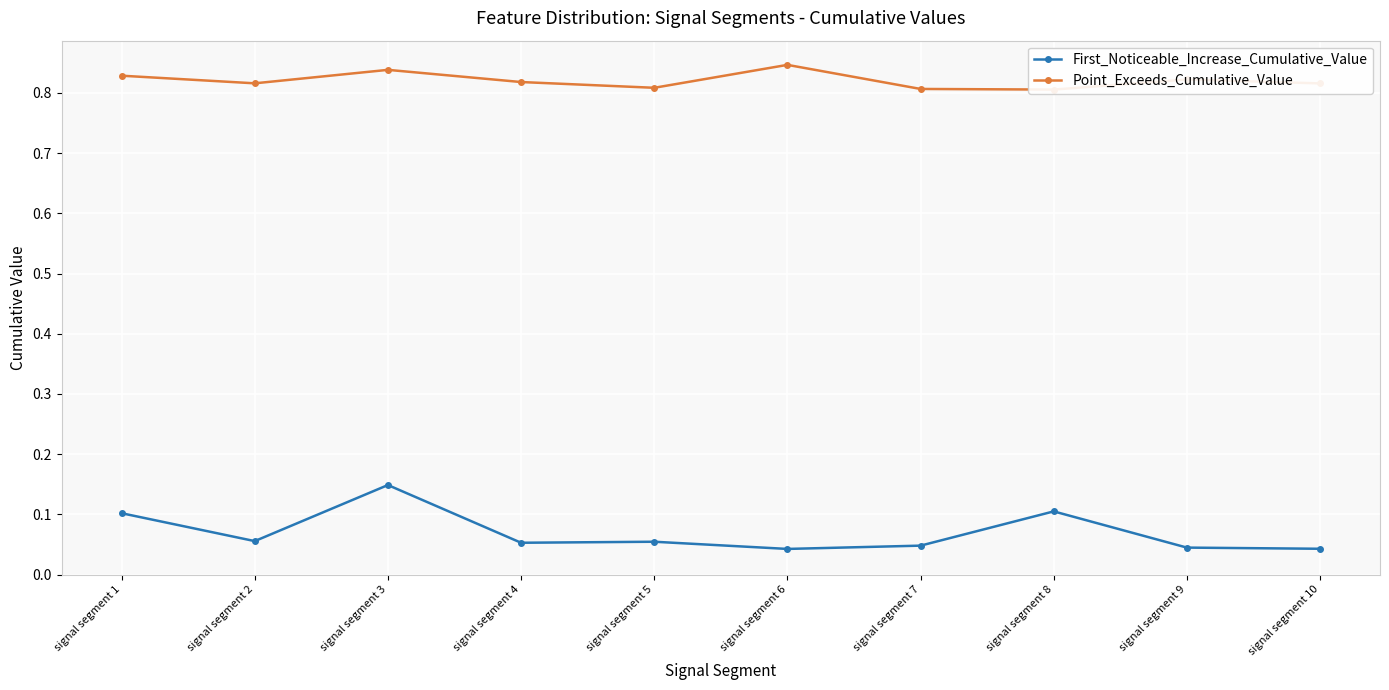

At how many categories does at least one series exceed 0?

10